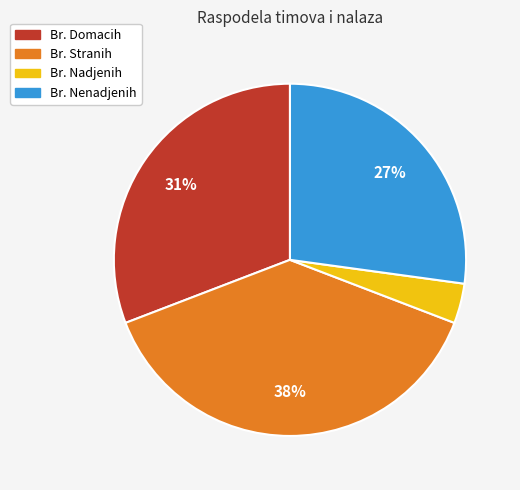

True or false: Br. Stranih accounts for 38% of the total.

True